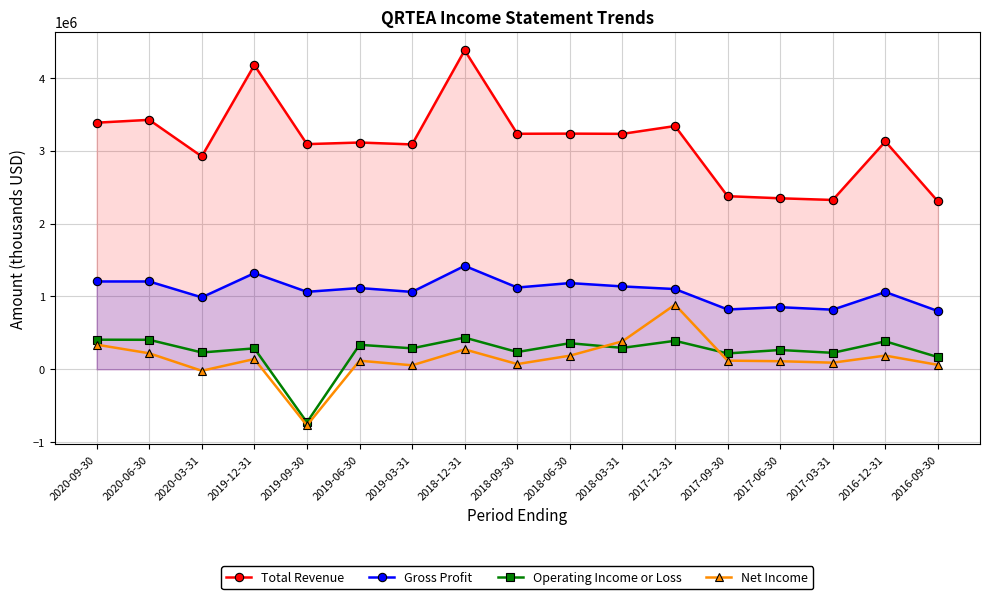

What is the smallest value displayed?

-770000